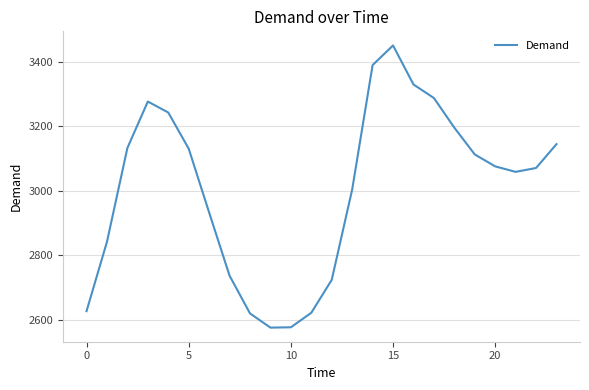

What is the minimum value shown in the chart?

2575